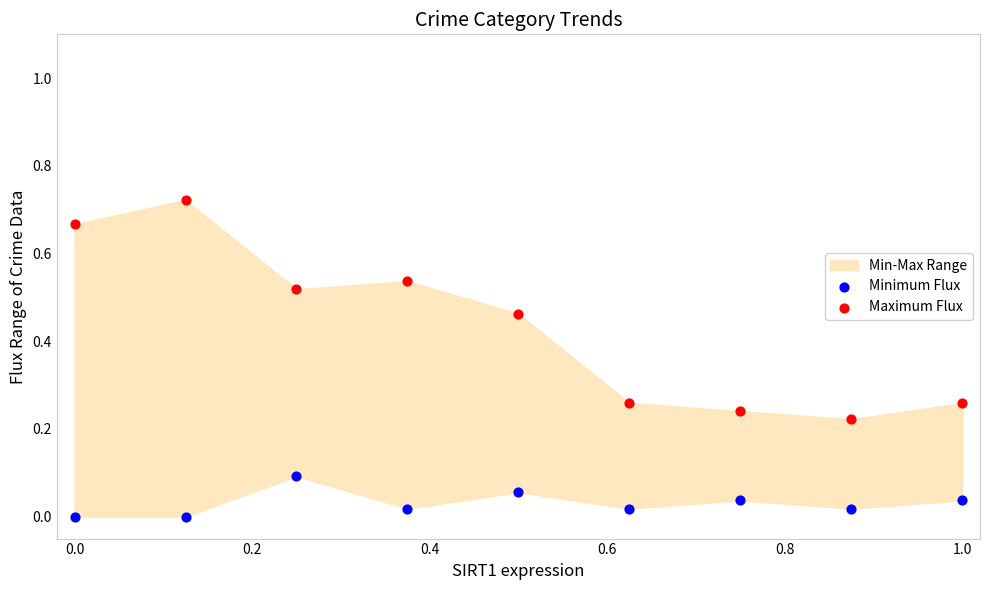

Which series contains the lowest Y value?

Minimum Flux